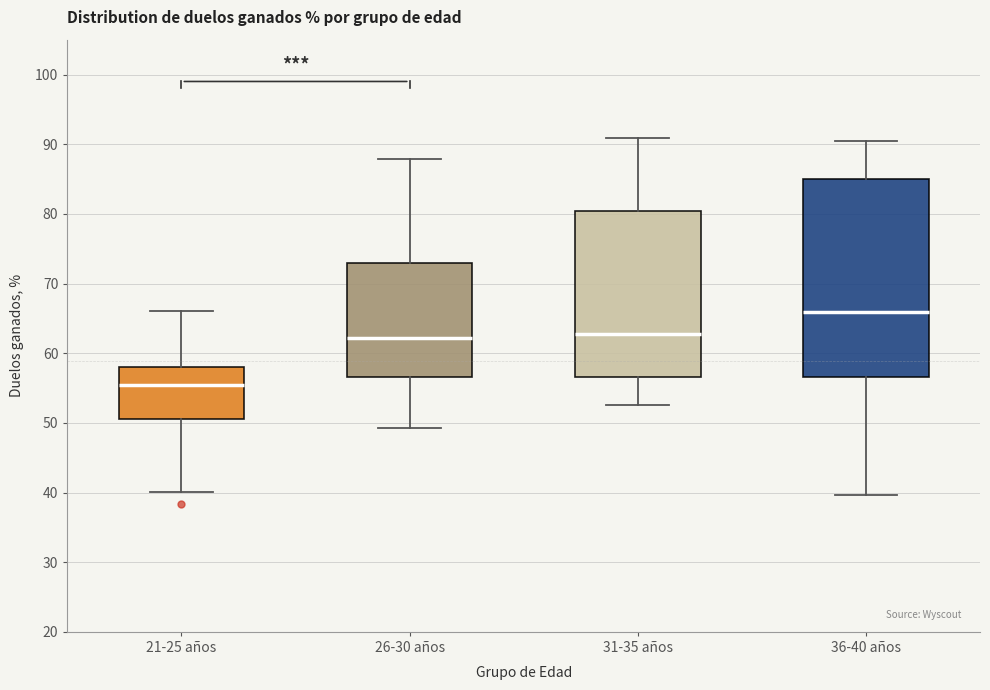

Which box is the tallest, from its lower edge to its upper edge?

36-40 años